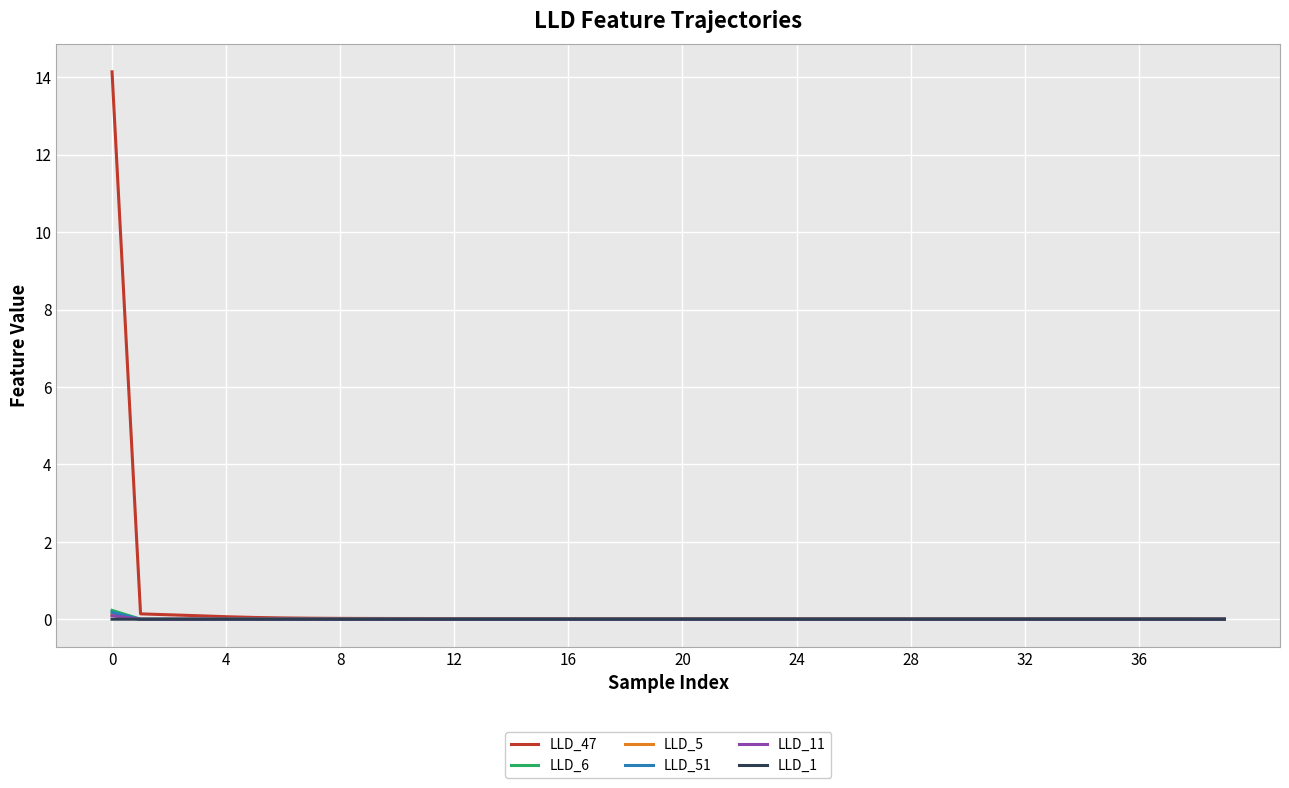

Which series has the largest range (max minus min)?

LLD_47